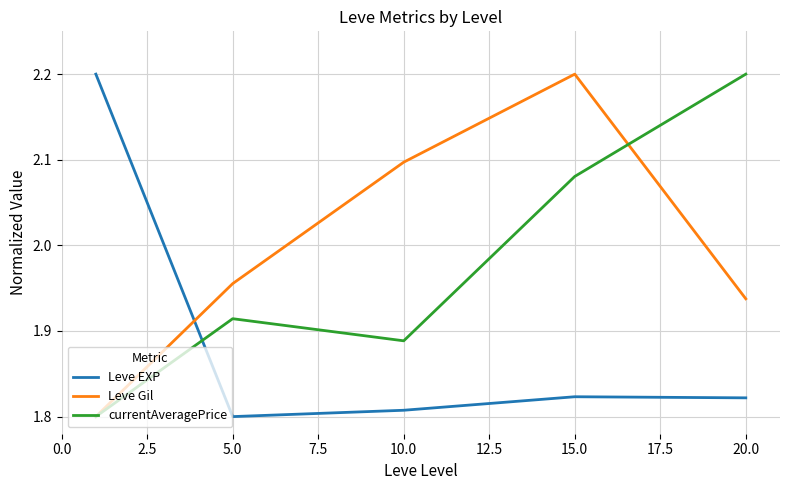

Which series ends up on top after the final intersection of Leve EXP and currentAveragePrice?

currentAveragePrice